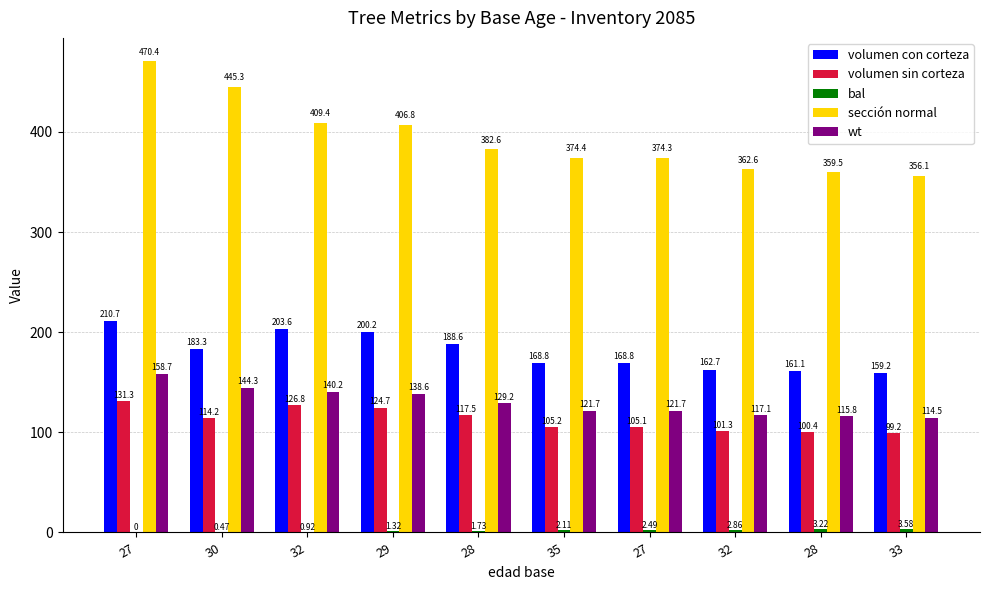

How many data points does each series have?

10